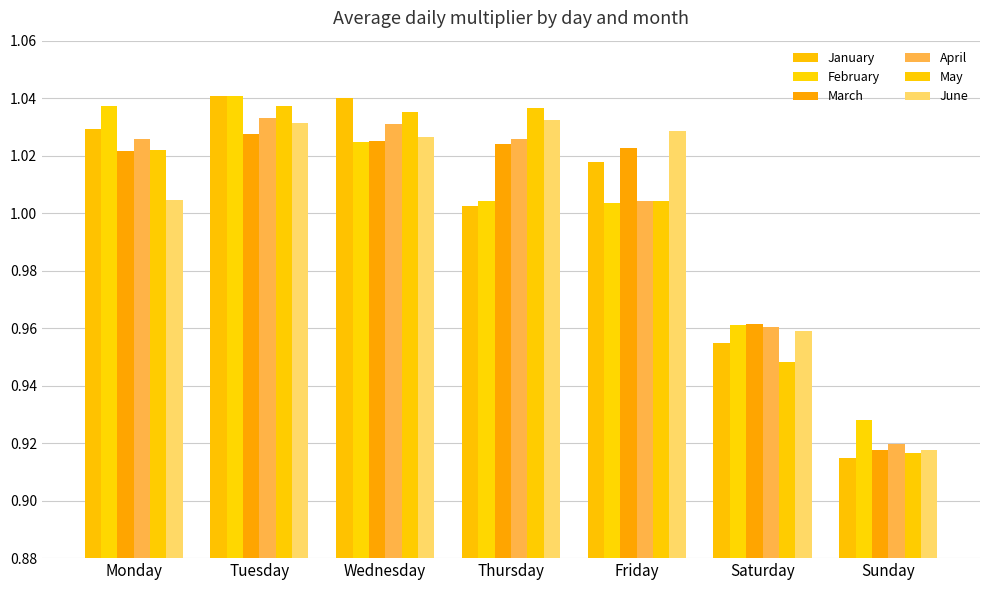

What is the smallest value displayed?

0.9